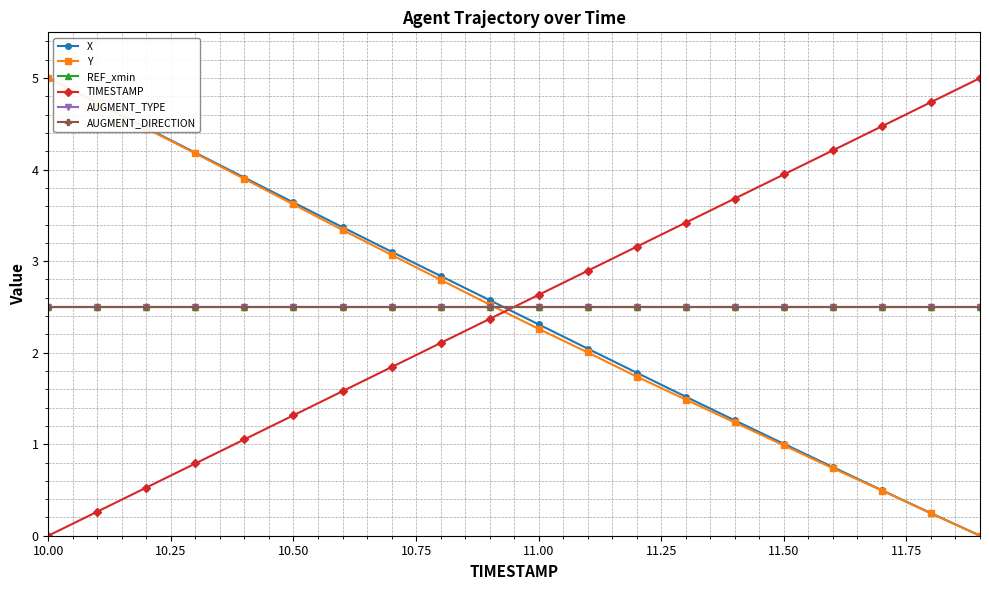

What is the maximum value for X?

5.0